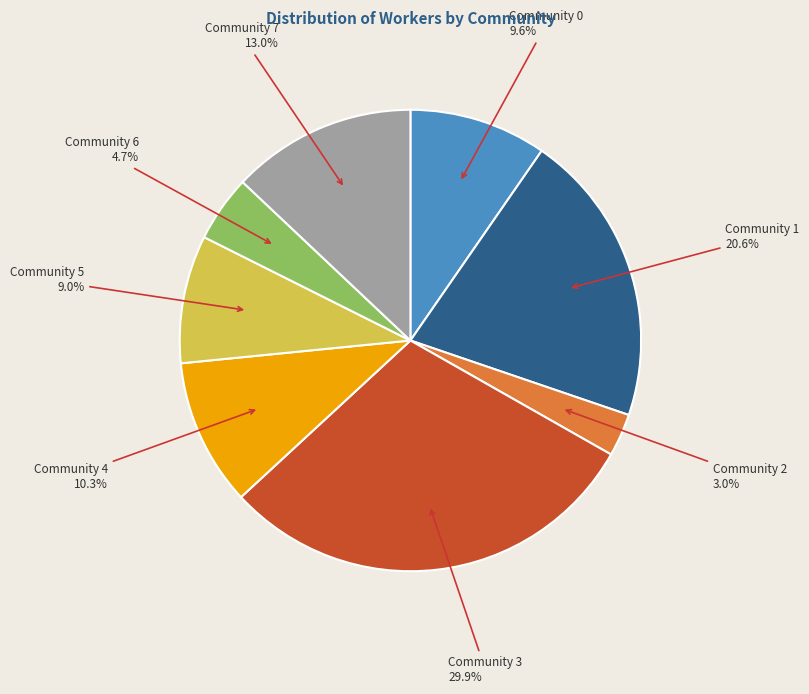

Which slice is the smallest?

Community 2